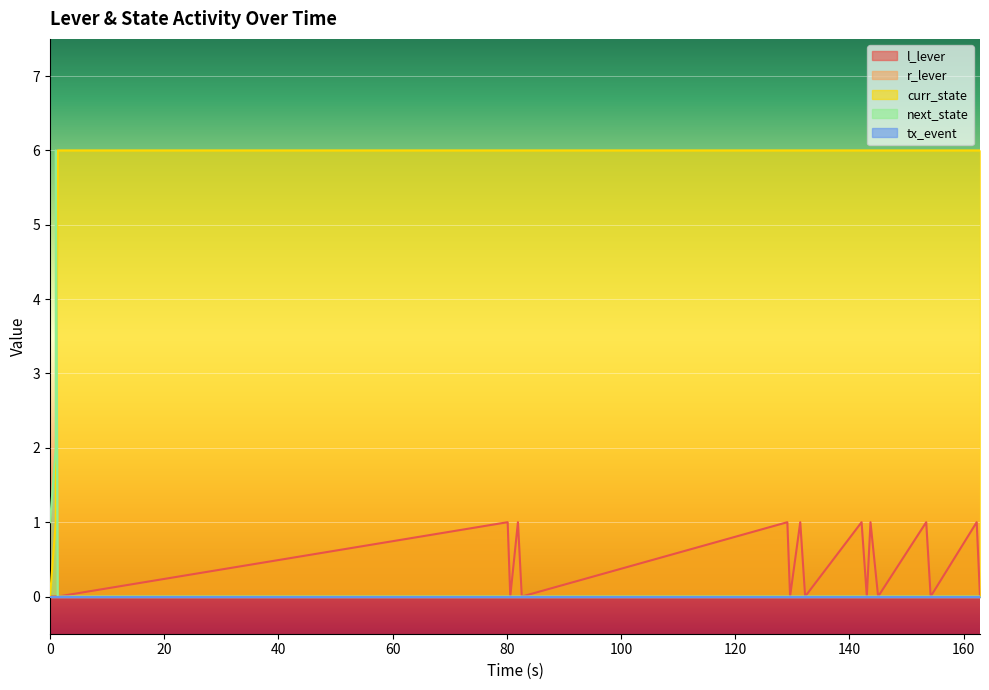

Which series ends up on top after the final intersection of curr_state and next_state?

curr_state